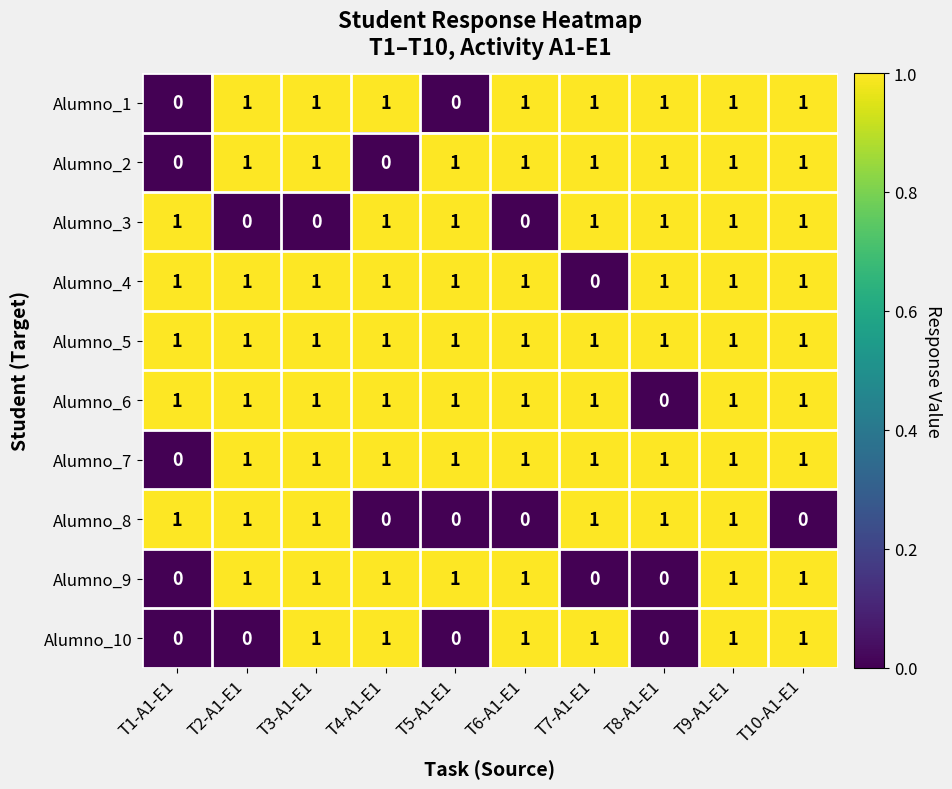

What is the sum of all Alumno_7 values?

9